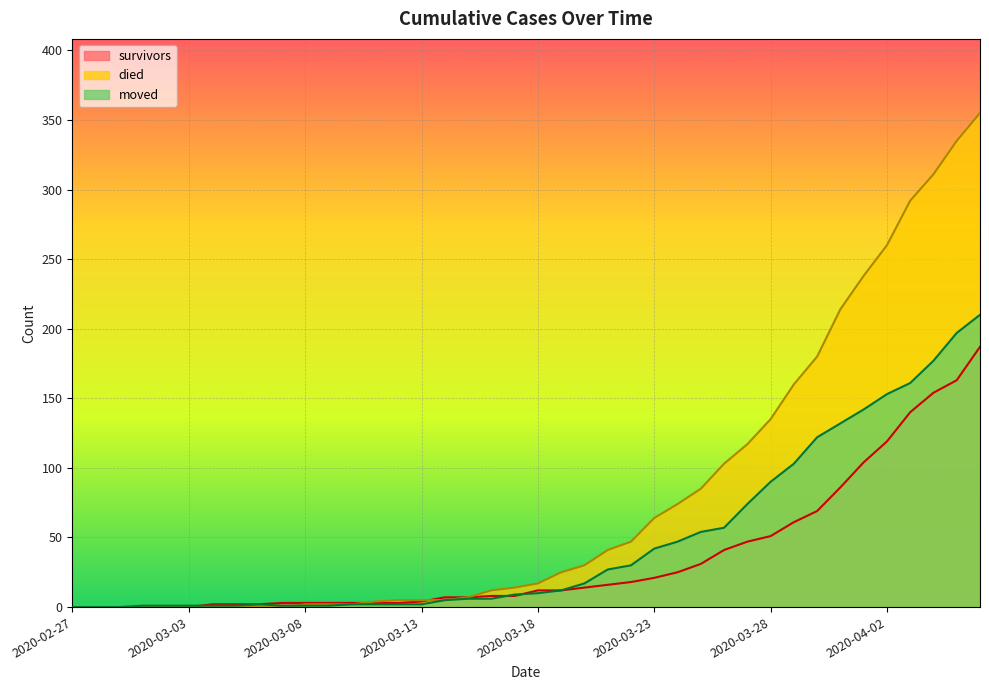

How many lines are shown in the chart?

3